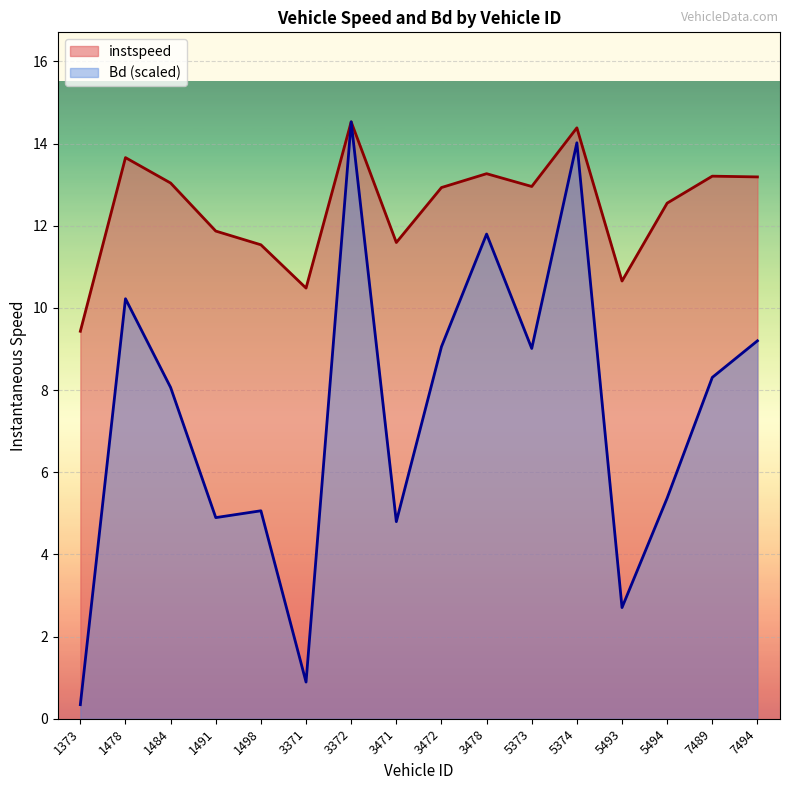

What is the difference between the maximum and minimum values in the Bd series?

14.2